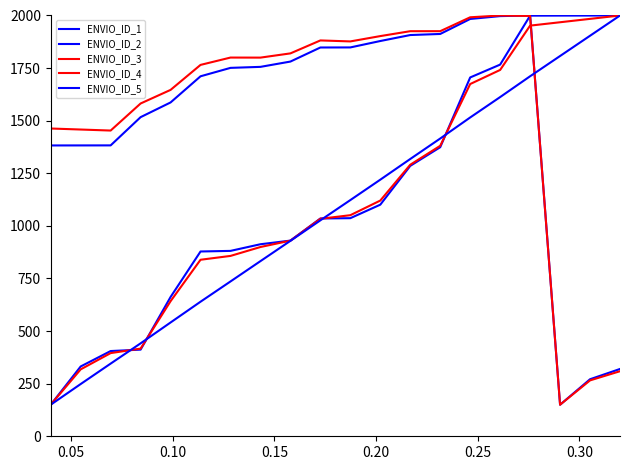

What is the value of the ENVIO_ID_3 point at the 8th from the left?

899.6